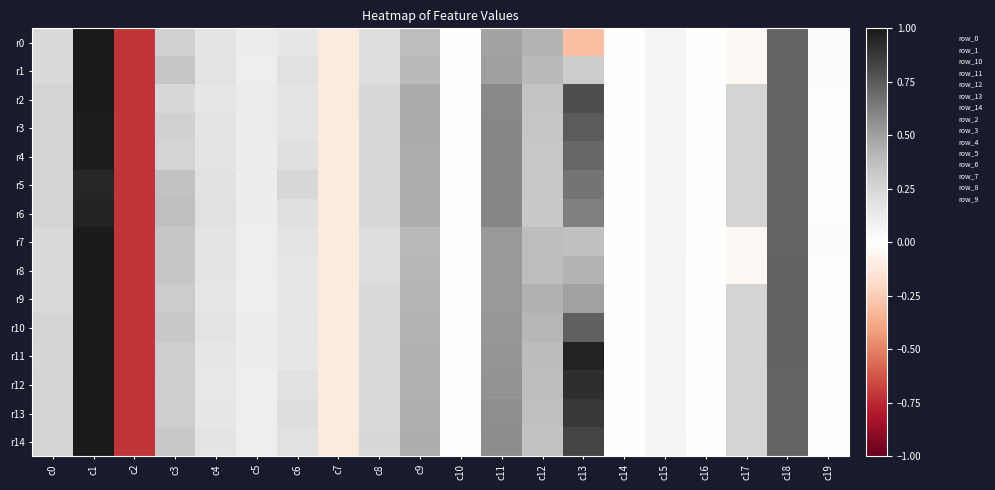

Reading right to left, extract all data points from this chart.

r0: c19=0.0	c18=0.7	c17=-0.0	c16=-0.0	c15=0.1	c14=-0.0	c13=-0.3	c12=0.4	c11=0.5	c10=0.0	c9=0.4	c8=0.2	c7=-0.1	c6=0.2	c5=0.1	c4=0.2	c3=0.3	c2=-0.7	c1=1.0	c0=0.2
r1: c19=0.0	c18=0.7	c17=-0.0	c16=-0.0	c15=0.1	c14=-0.0	c13=0.3	c12=0.4	c11=0.5	c10=0.0	c9=0.4	c8=0.2	c7=-0.1	c6=0.2	c5=0.1	c4=0.2	c3=0.3	c2=-0.7	c1=1.0	c0=0.2
r2: c19=0.0	c18=0.7	c17=0.3	c16=0.0	c15=0.1	c14=0.0	c13=0.8	c12=0.3	c11=0.6	c10=0.0	c9=0.5	c8=0.2	c7=-0.1	c6=0.2	c5=0.1	c4=0.2	c3=0.2	c2=-0.7	c1=1.0	c0=0.3
r3: c19=0.0	c18=0.7	c17=0.3	c16=0.0	c15=0.1	c14=0.0	c13=0.7	c12=0.3	c11=0.6	c10=0.0	c9=0.5	c8=0.2	c7=-0.1	c6=0.2	c5=0.1	c4=0.2	c3=0.3	c2=-0.7	c1=1.0	c0=0.3
r4: c19=0.0	c18=0.7	c17=0.3	c16=0.0	c15=0.1	c14=0.0	c13=0.7	c12=0.3	c11=0.6	c10=0.0	c9=0.5	c8=0.2	c7=-0.1	c6=0.2	c5=0.1	c4=0.2	c3=0.3	c2=-0.7	c1=1.0	c0=0.3
r5: c19=0.0	c18=0.7	c17=0.3	c16=0.0	c15=0.1	c14=0.0	c13=0.7	c12=0.3	c11=0.6	c10=0.0	c9=0.5	c8=0.2	c7=-0.1	c6=0.2	c5=0.1	c4=0.2	c3=0.4	c2=-0.7	c1=1.0	c0=0.3
r6: c19=0.0	c18=0.7	c17=0.3	c16=0.0	c15=0.1	c14=0.0	c13=0.6	c12=0.3	c11=0.6	c10=0.0	c9=0.5	c8=0.2	c7=-0.1	c6=0.2	c5=0.1	c4=0.2	c3=0.4	c2=-0.7	c1=1.0	c0=0.3
r7: c19=0.0	c18=0.7	c17=-0.0	c16=-0.0	c15=0.1	c14=-0.0	c13=0.4	c12=0.4	c11=0.5	c10=0.0	c9=0.4	c8=0.2	c7=-0.1	c6=0.2	c5=0.1	c4=0.2	c3=0.3	c2=-0.7	c1=1.0	c0=0.2
r8: c19=0.0	c18=0.7	c17=-0.0	c16=-0.0	c15=0.1	c14=-0.0	c13=0.4	c12=0.4	c11=0.5	c10=0.0	c9=0.4	c8=0.2	c7=-0.1	c6=0.2	c5=0.1	c4=0.2	c3=0.3	c2=-0.7	c1=1.0	c0=0.2
r9: c19=0.0	c18=0.7	c17=0.3	c16=-0.0	c15=0.1	c14=-0.0	c13=0.5	c12=0.4	c11=0.5	c10=0.0	c9=0.4	c8=0.2	c7=-0.1	c6=0.2	c5=0.1	c4=0.2	c3=0.3	c2=-0.7	c1=1.0	c0=0.2
r10: c19=0.0	c18=0.7	c17=0.3	c16=-0.0	c15=0.1	c14=-0.0	c13=0.7	c12=0.4	c11=0.5	c10=0.0	c9=0.4	c8=0.2	c7=-0.1	c6=0.2	c5=0.1	c4=0.2	c3=0.3	c2=-0.7	c1=1.0	c0=0.3
r11: c19=0.0	c18=0.7	c17=0.3	c16=-0.0	c15=0.1	c14=-0.0	c13=1.0	c12=0.4	c11=0.5	c10=0.0	c9=0.4	c8=0.2	c7=-0.1	c6=0.2	c5=0.1	c4=0.2	c3=0.3	c2=-0.7	c1=1.0	c0=0.3
r12: c19=0.0	c18=0.7	c17=0.3	c16=-0.0	c15=0.1	c14=-0.0	c13=0.9	c12=0.4	c11=0.6	c10=0.0	c9=0.4	c8=0.2	c7=-0.1	c6=0.2	c5=0.1	c4=0.1	c3=0.3	c2=-0.7	c1=1.0	c0=0.3
r13: c19=0.0	c18=0.7	c17=0.3	c16=-0.0	c15=0.1	c14=-0.0	c13=0.9	c12=0.4	c11=0.6	c10=0.0	c9=0.4	c8=0.2	c7=-0.1	c6=0.2	c5=0.1	c4=0.2	c3=0.3	c2=-0.7	c1=1.0	c0=0.3
r14: c19=0.0	c18=0.7	c17=0.3	c16=-0.0	c15=0.1	c14=-0.0	c13=0.8	c12=0.4	c11=0.6	c10=0.0	c9=0.4	c8=0.2	c7=-0.1	c6=0.2	c5=0.1	c4=0.2	c3=0.3	c2=-0.7	c1=1.0	c0=0.3